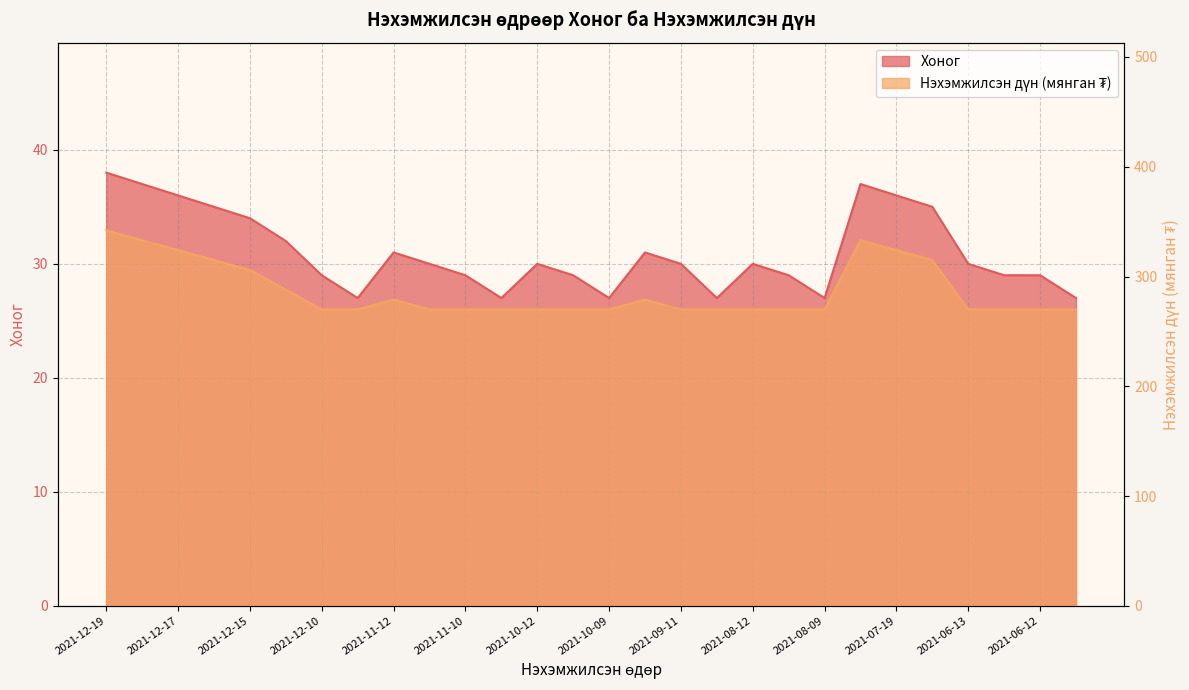

Between 2021-12-16 and 2021-06-10, which series saw the biggest shift?

Нэхэмжилсэн дүн